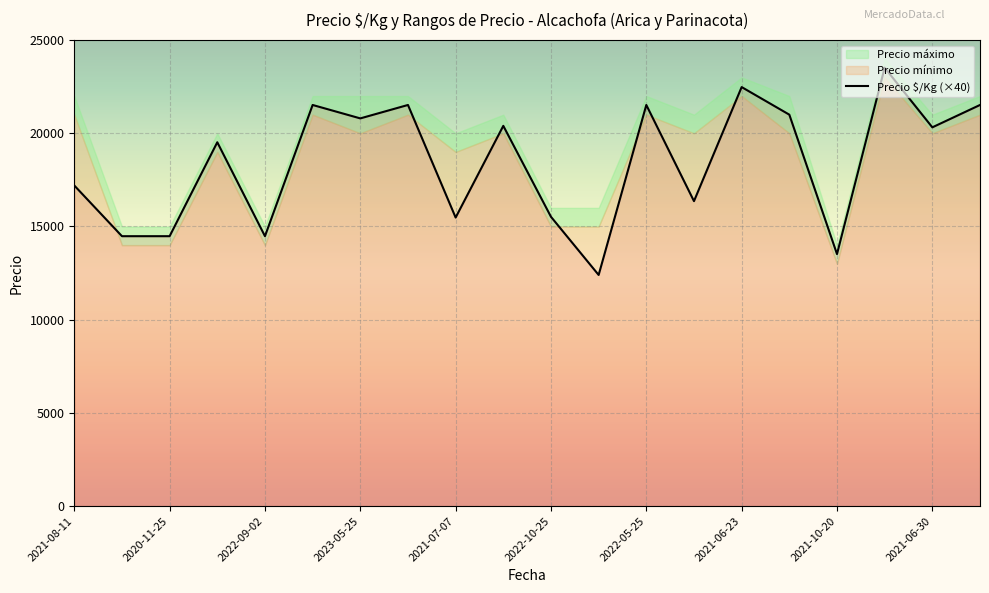

True or false: Precio $/Kg and Precio máximo intersect in this chart.

False